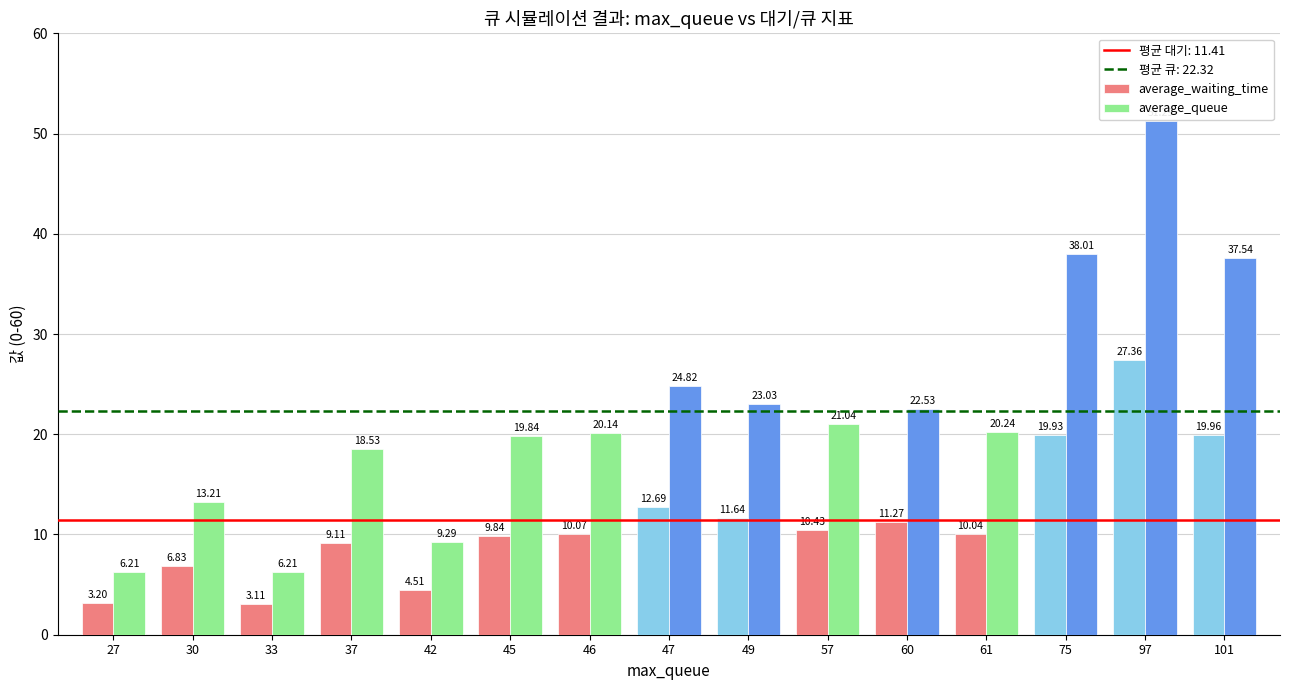

True or false: average_waiting_time has a value of 3.9 at 60.

False